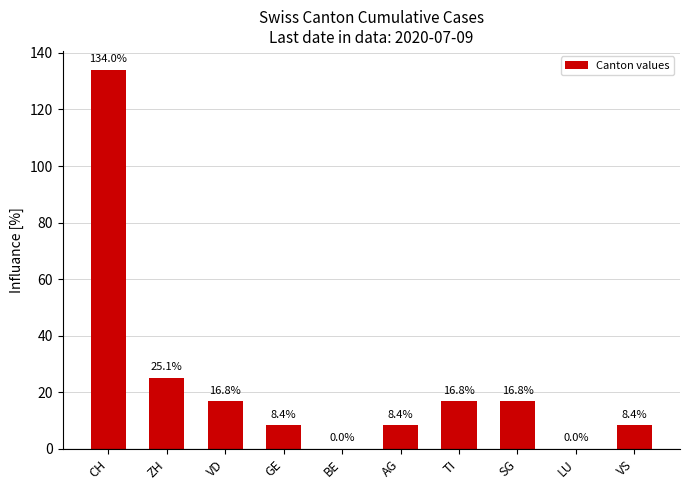

What is the greatest value displayed?

134.0